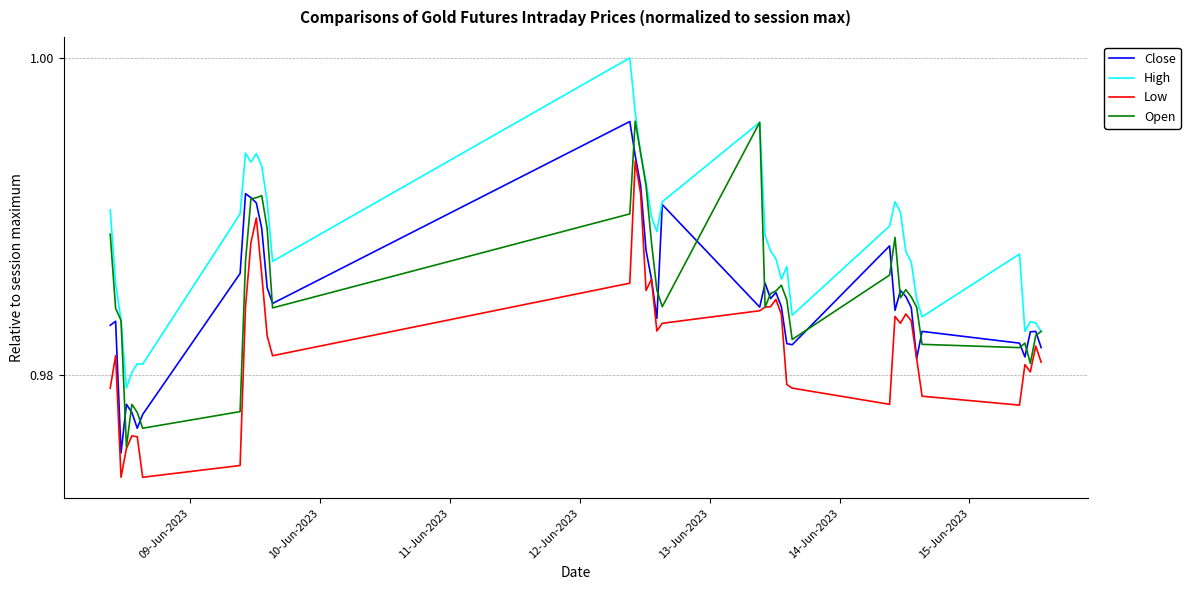

True or false: Low and High cross at least once.

False